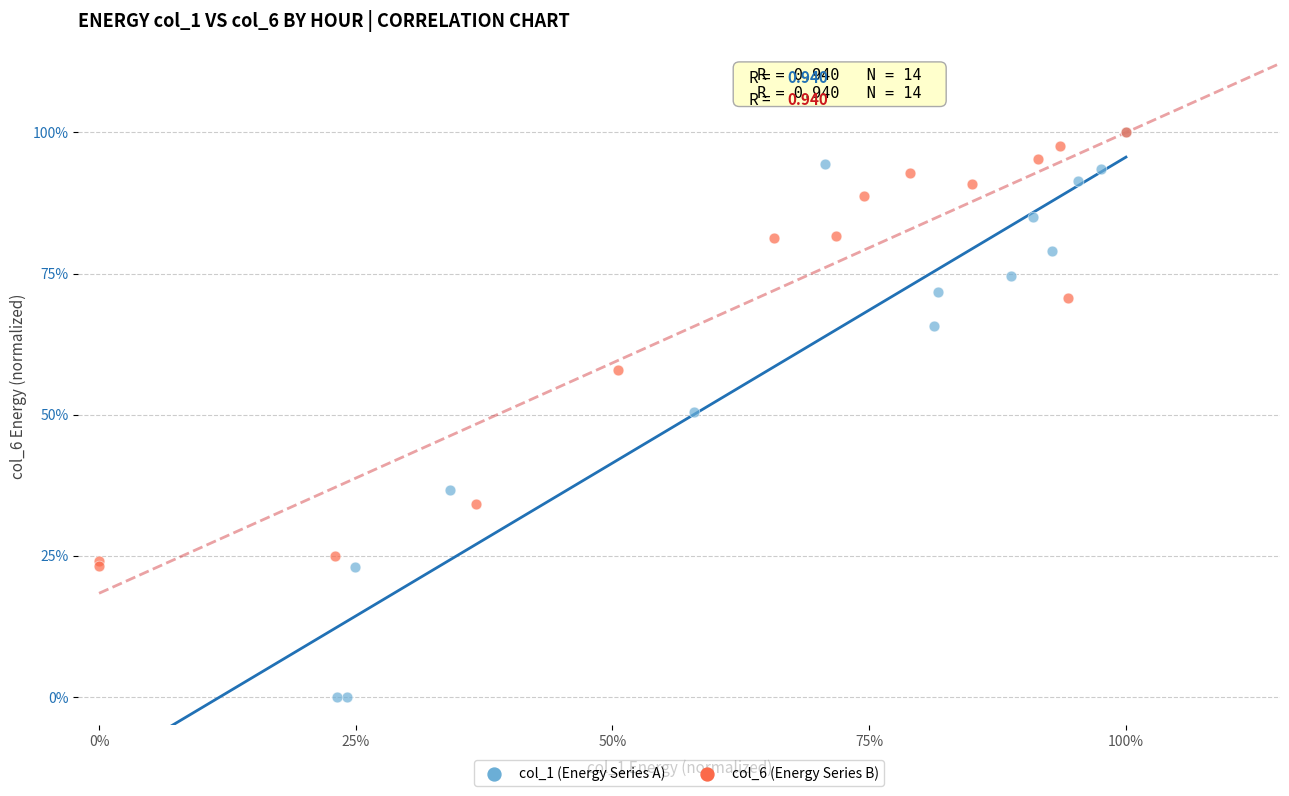

What are all the series names shown in the legend?

col_1 (Energy Series A), col_6 (Energy Series B)